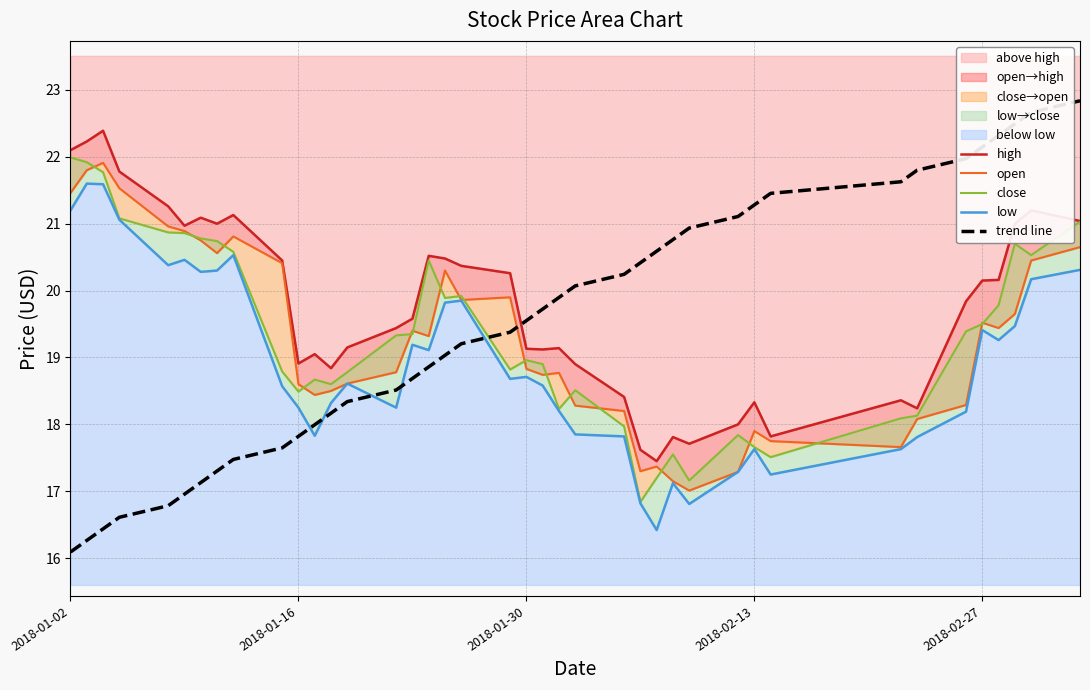

What are all the series names shown in the legend?

high, open, close, low, trend line